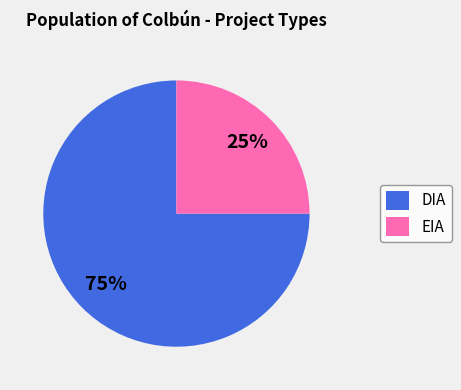

What percentage is the DIA slice, to the nearest percent?

75%